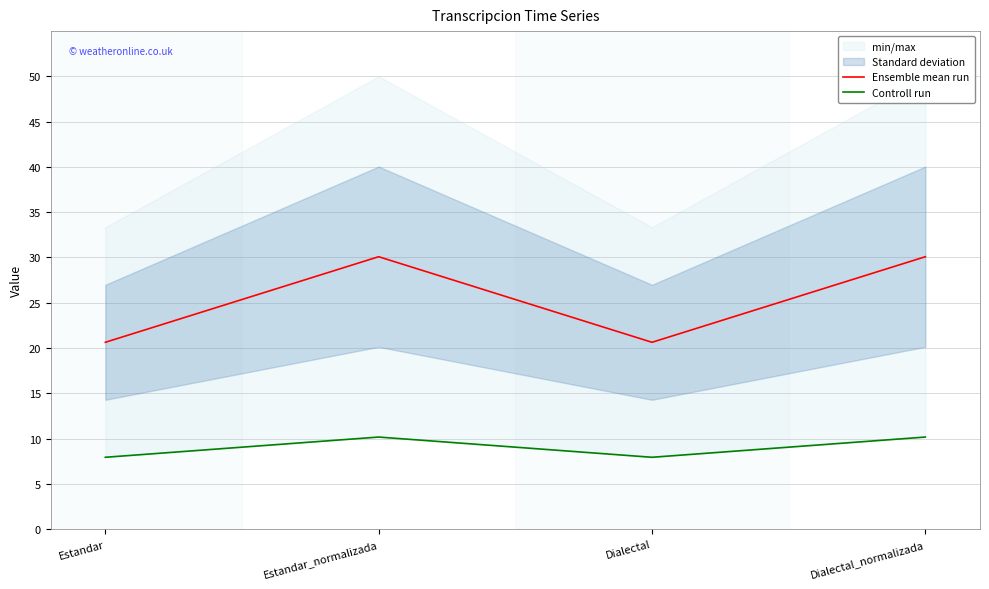

Reading right to left, extract all data points from this chart.

Ensemble mean run: Dialectal_normalizada=30.1	Dialectal=20.6	Estandar_normalizada=30.1	Estandar=20.6
Controll run: Dialectal_normalizada=10.2	Dialectal=7.9	Estandar_normalizada=10.2	Estandar=7.9